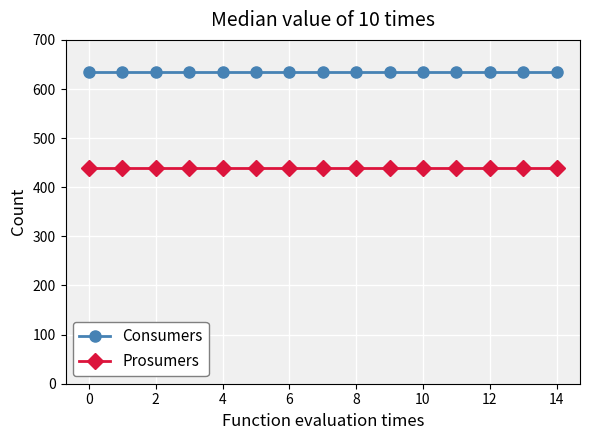

True or false: Prosumers and Consumers cross at least once.

False